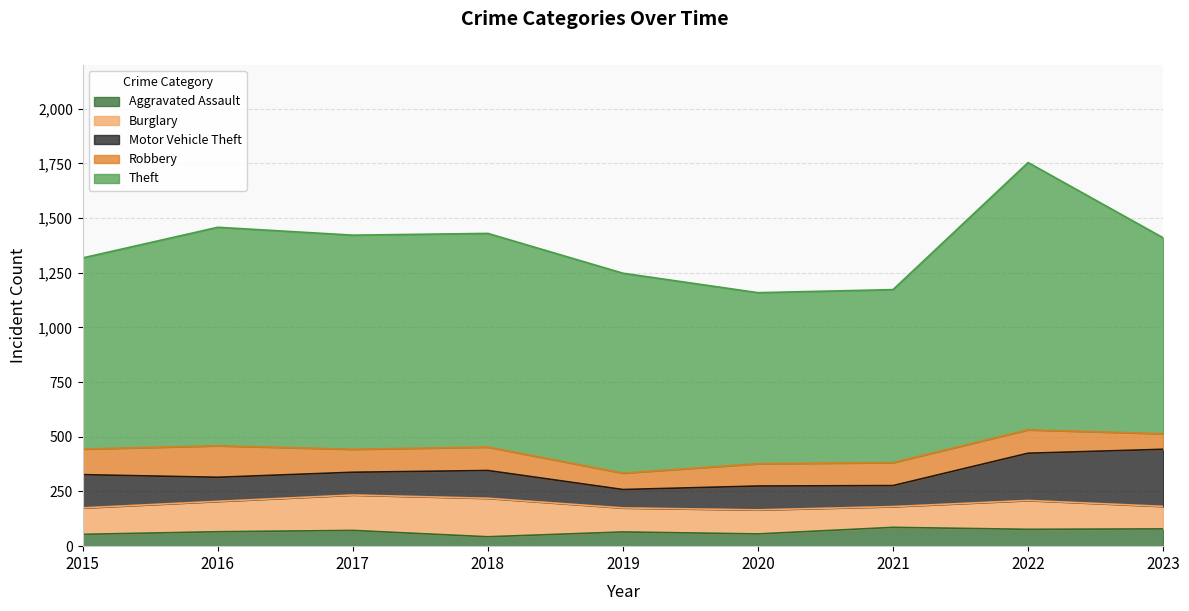

True or false: Aggravated Assault and Robbery intersect in this chart.

True